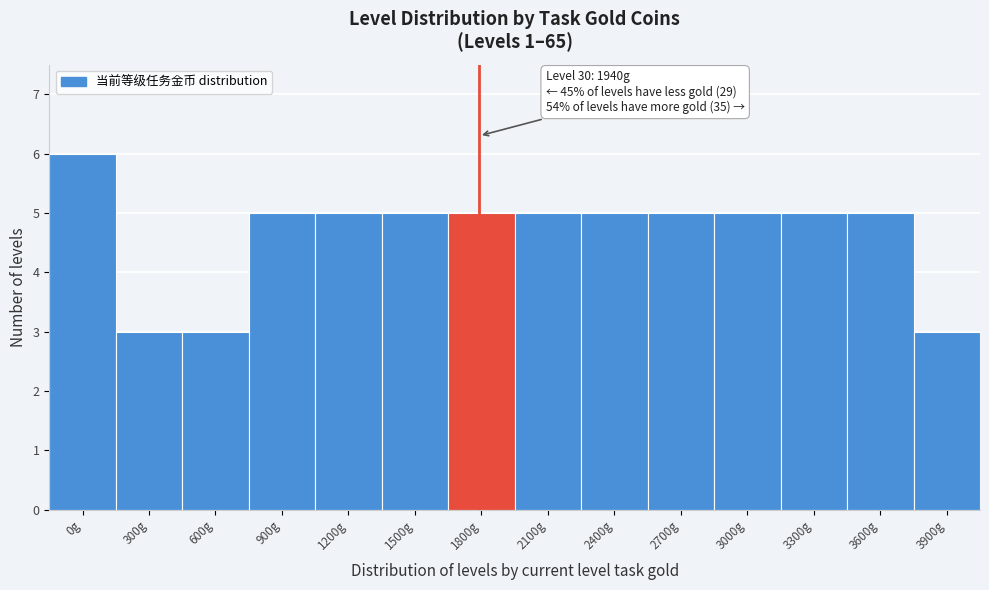

Reading right to left, extract all data points from this chart.

3	5	5	5	5	5	5	5	5	5	5	3	3	6